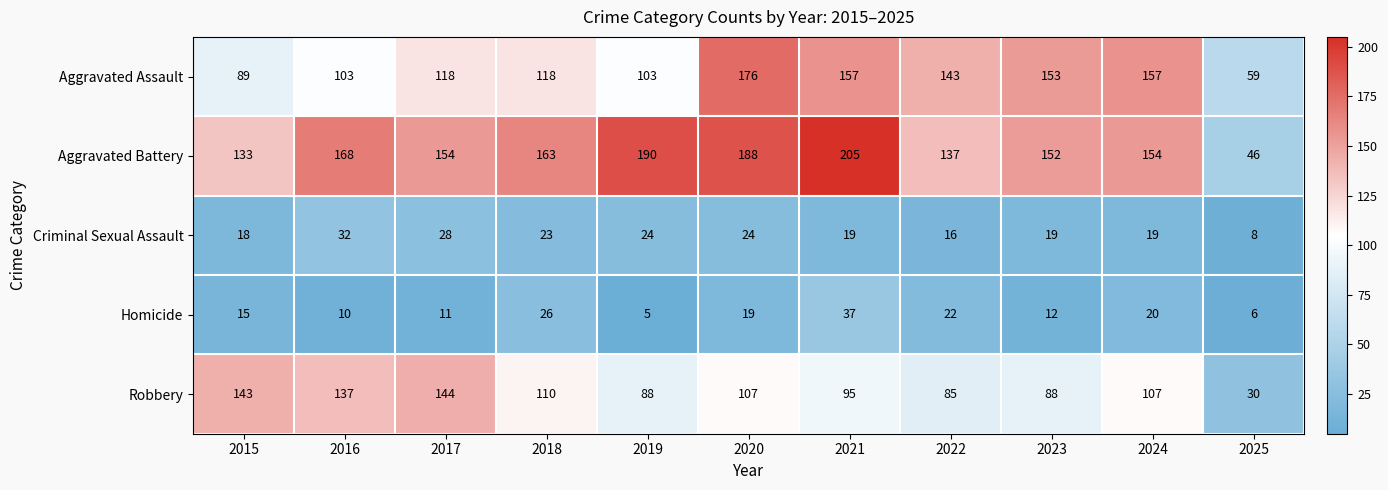

What is the minimum value shown in the chart?

5